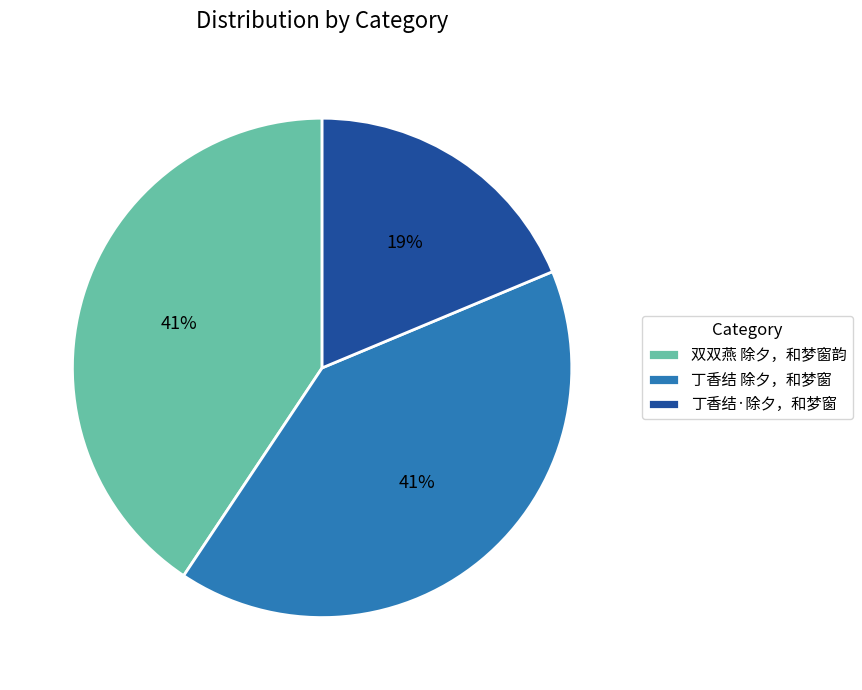

Count the number of slices in the pie.

3